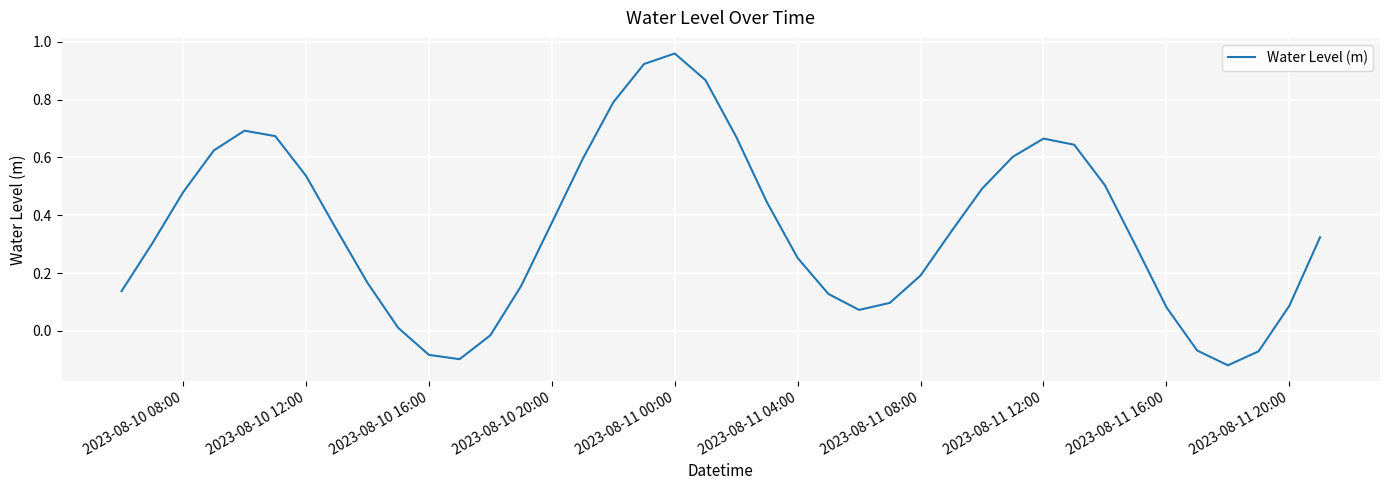

What is the difference between the maximum and minimum values?

1.1